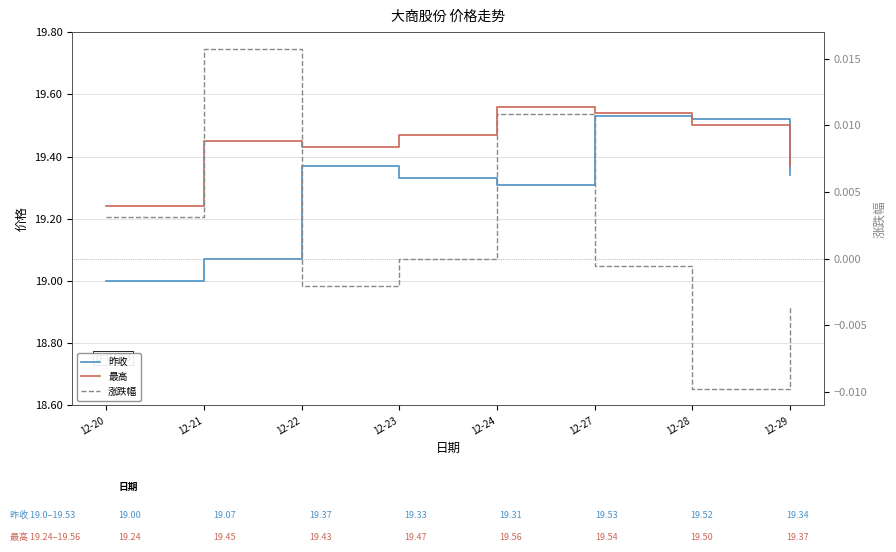

True or false: 涨跌幅 and 最高 intersect in this chart.

False